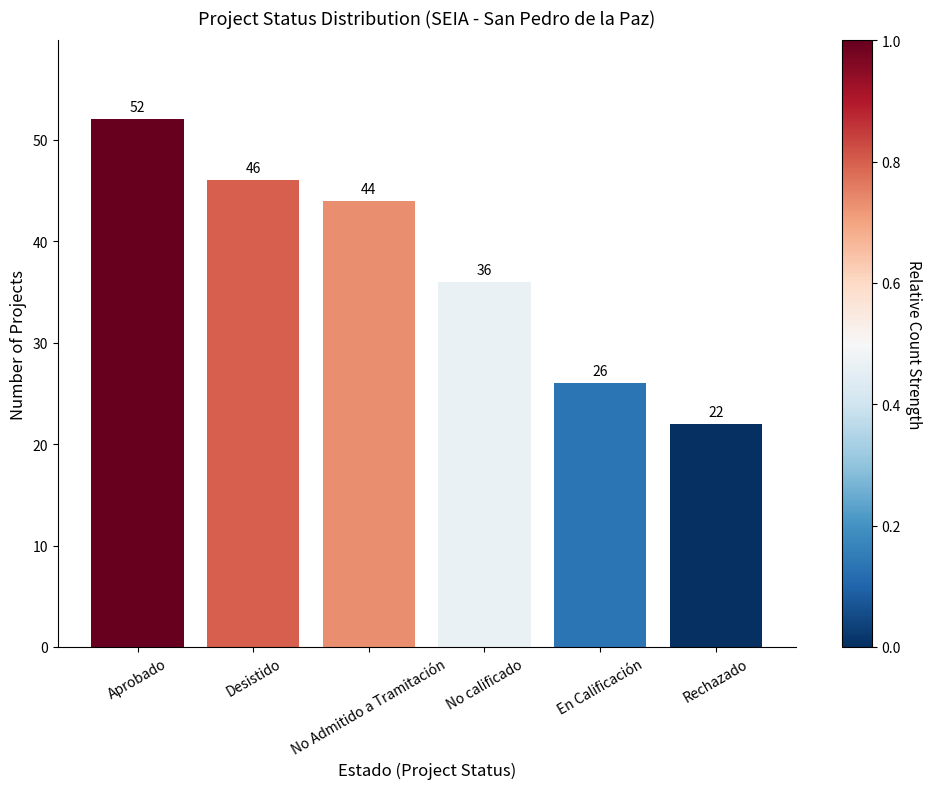

Rank the categories by value from highest to lowest.

Aprobado, Desistido, No Admitido a Tramitación, No calificado, En Calificación, Rechazado